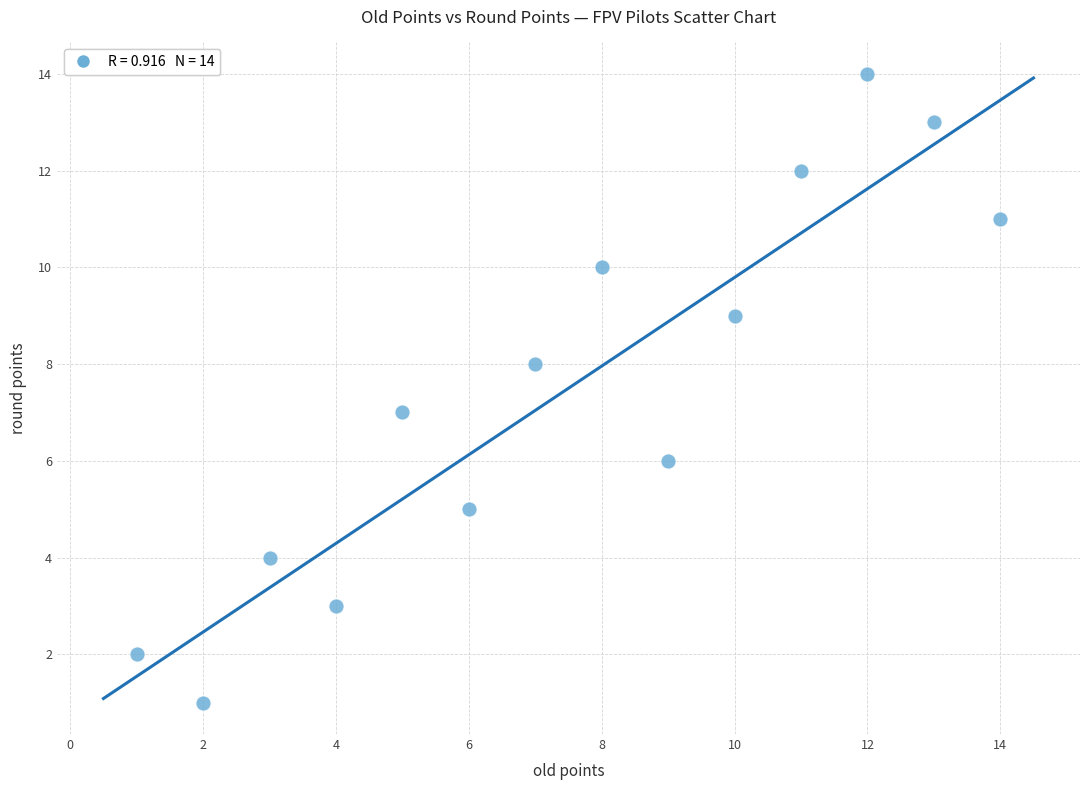

What is the range of Y values (max minus min)?

13